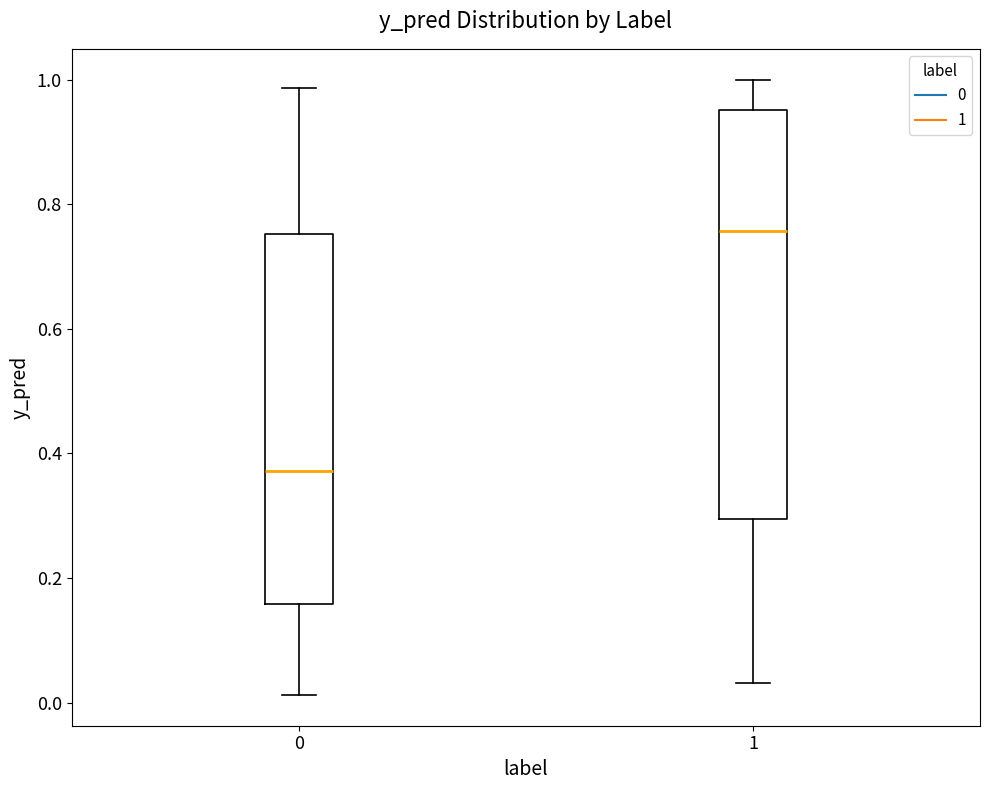

Reading left to right, transcribe this box plot: for each box, give where its median line is, the range the box spans, and where its two whiskers end, as read against the y-axis. The values are not printed on the chart, so give them approximately, as read against the axis.

0: median 0.38, box 0.16 to 0.76, whiskers 0.02 to 0.98
1: median 0.76, box 0.30 to 0.96, whiskers 0.04 to 1.00